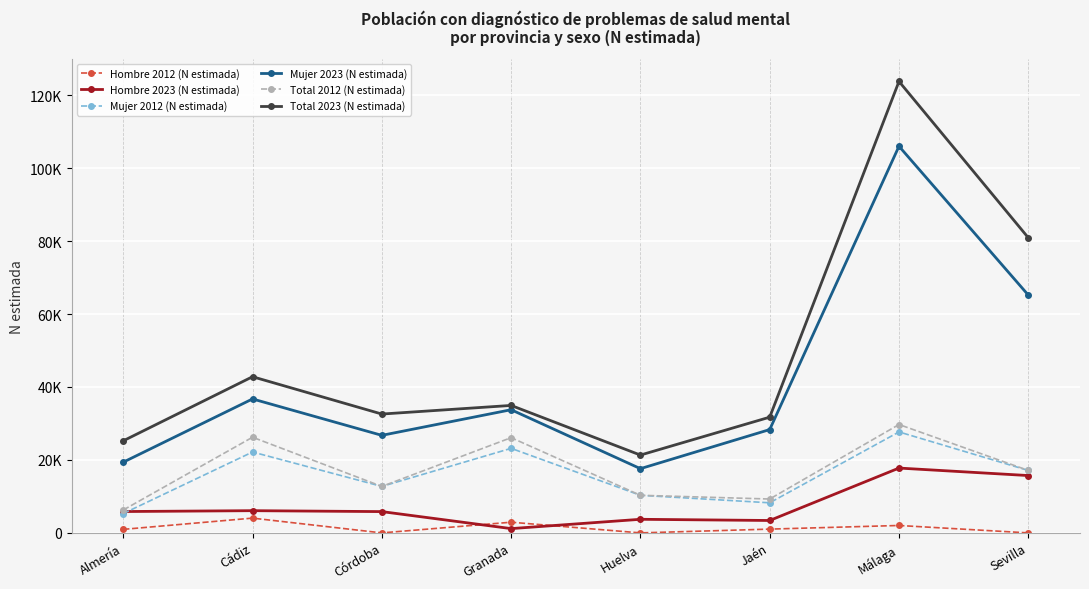

Is the value of Mujer 2023 (N estimada) at Almería greater than the value of Mujer 2012 (N estimada) at Córdoba?

Yes